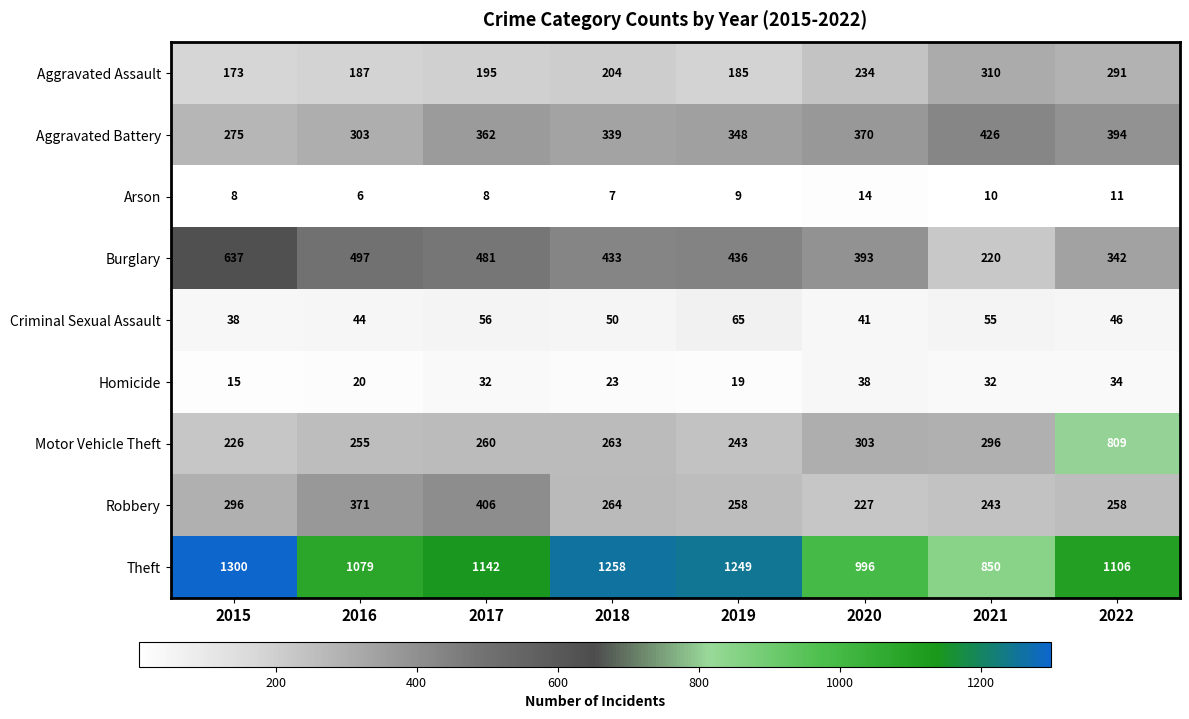

True or false: Burglary has a value of 220 at 2021.

True